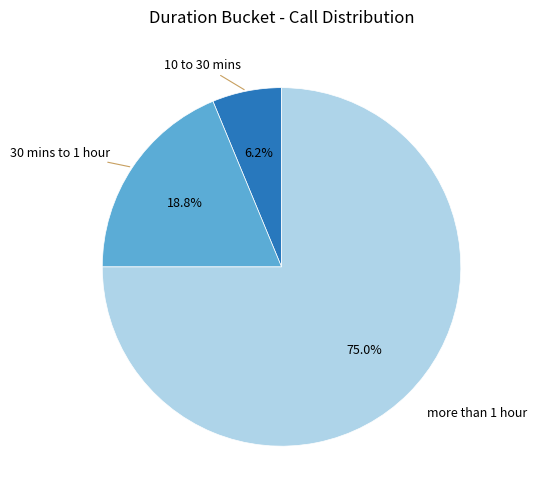

Is there a majority slice in this chart?

Yes